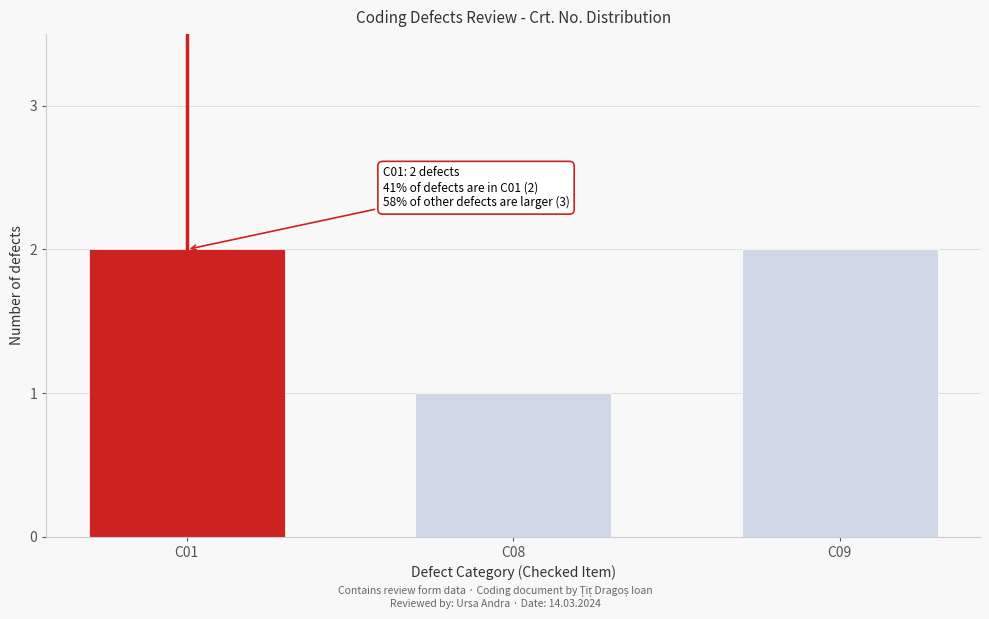

Reading right to left, list all the values displayed in this chart.

2	1	2